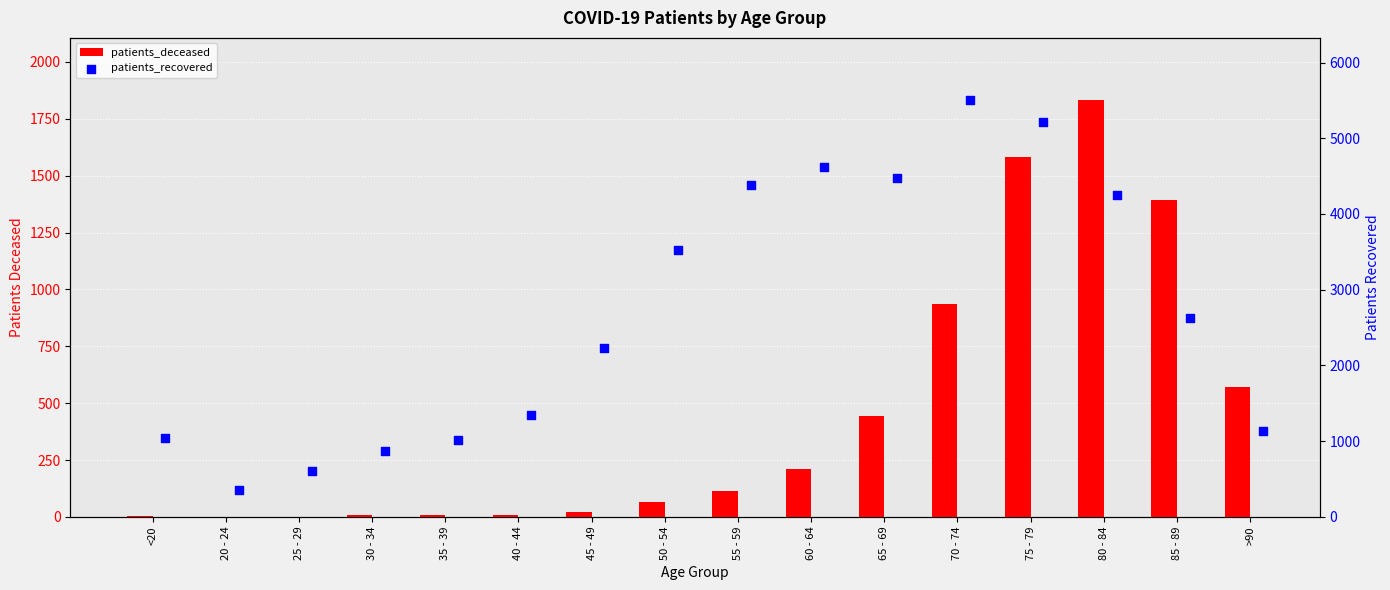

At how many categories does at least one series exceed 4787?

2